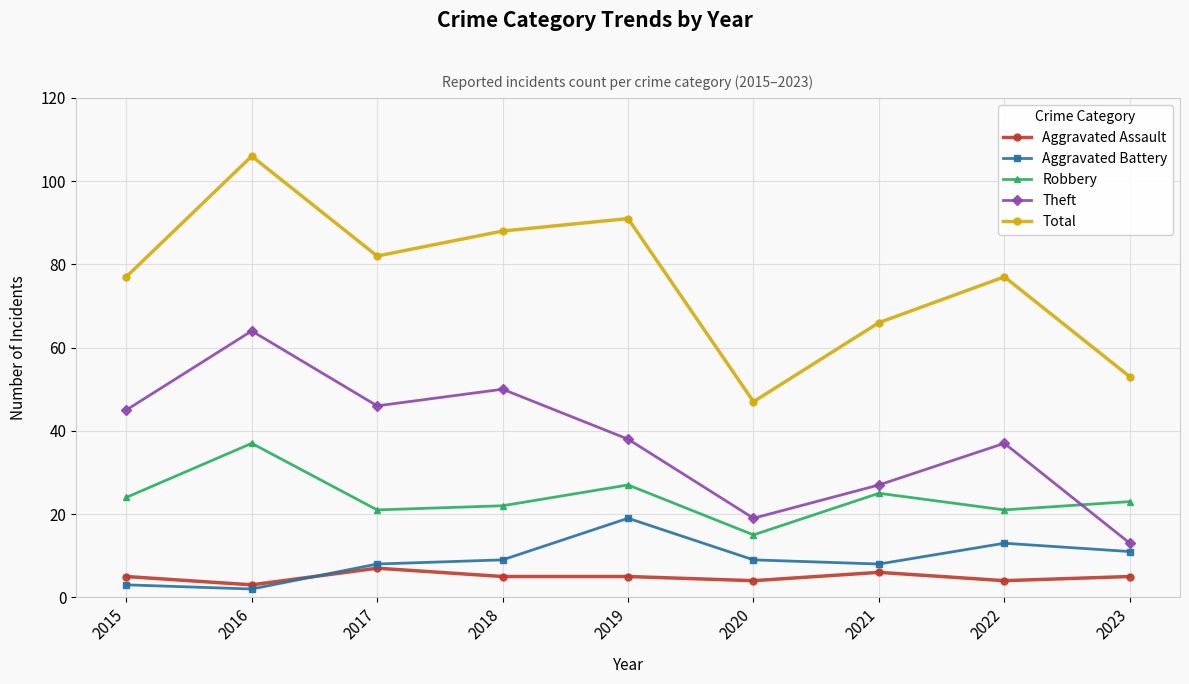

Does the chart display data point markers on the line(s)?

Yes